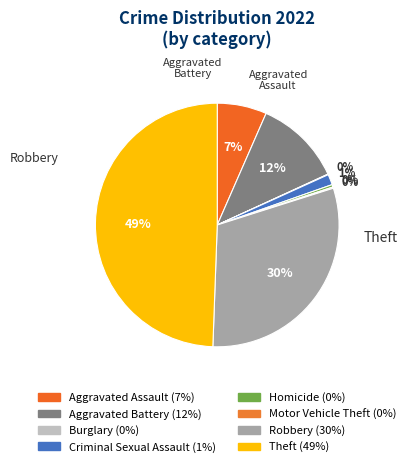

Do Criminal Sexual Assault and Theft together represent more than half of the pie?

Yes